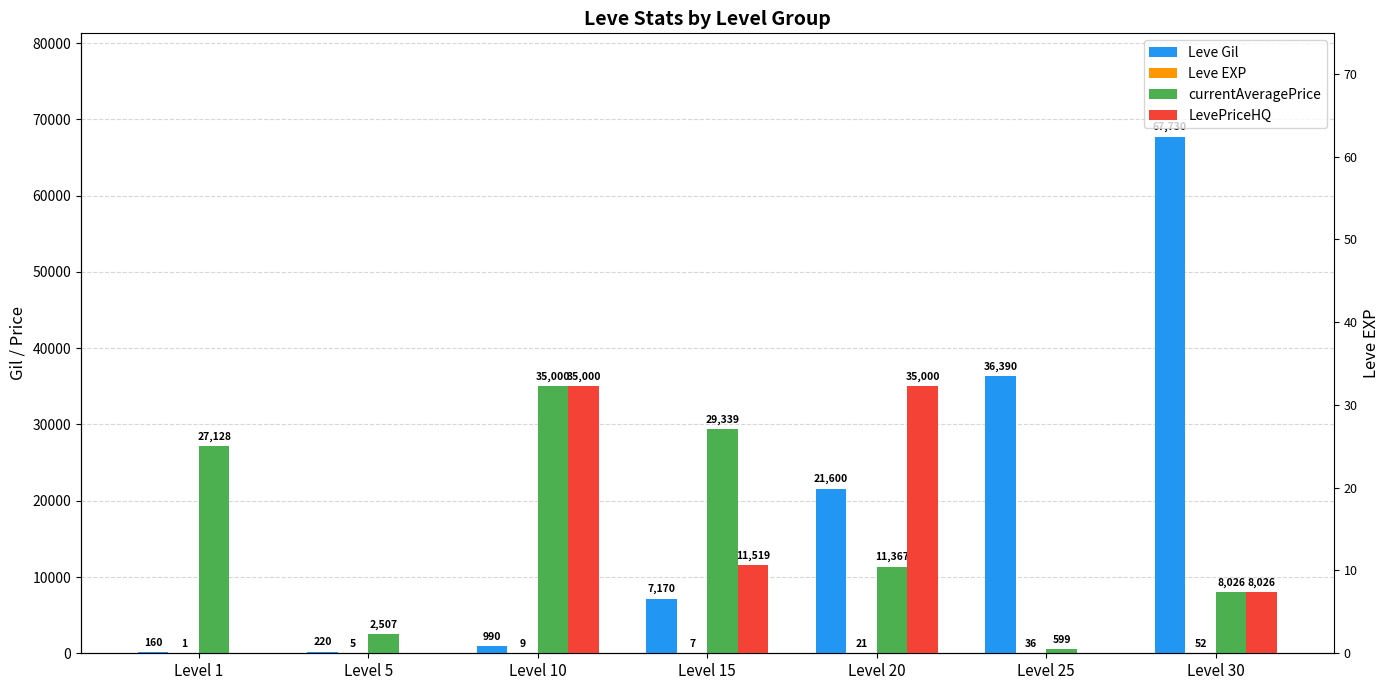

Rank the series by their average value, from highest to lowest.

Leve Gil, currentAveragePrice, LevePriceHQ, Leve EXP